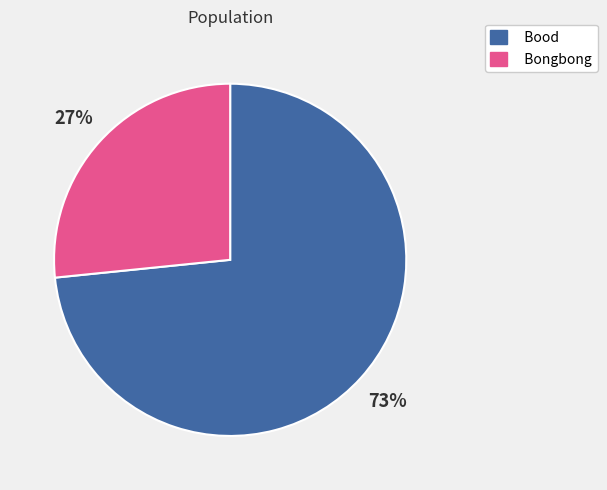

Which slice is the largest?

Bood